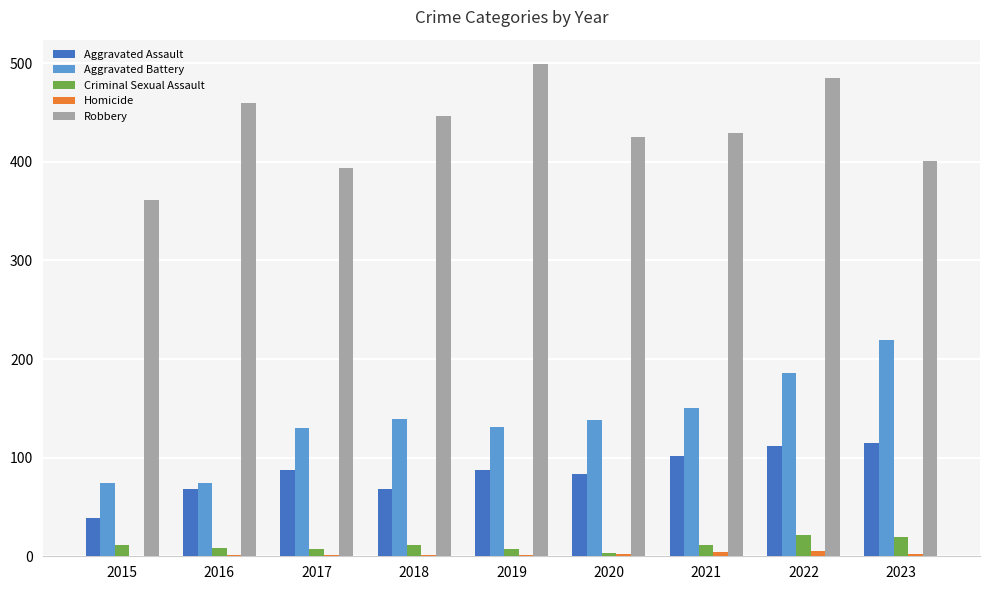

What is the sum of all Criminal Sexual Assault values?

100